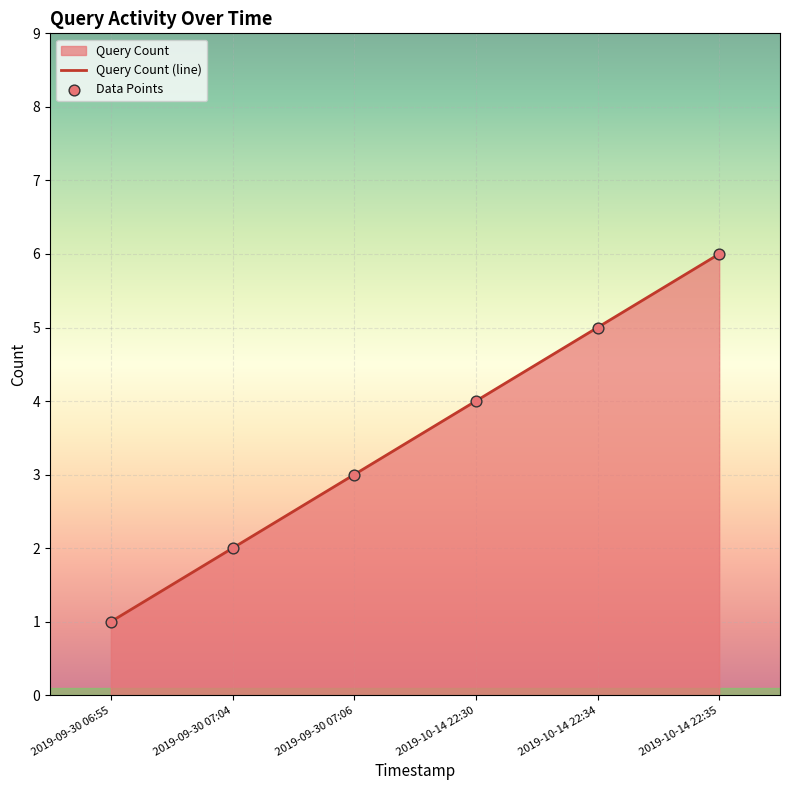

Which label corresponds to the largest value in the chart?

2019-10-14 22:35